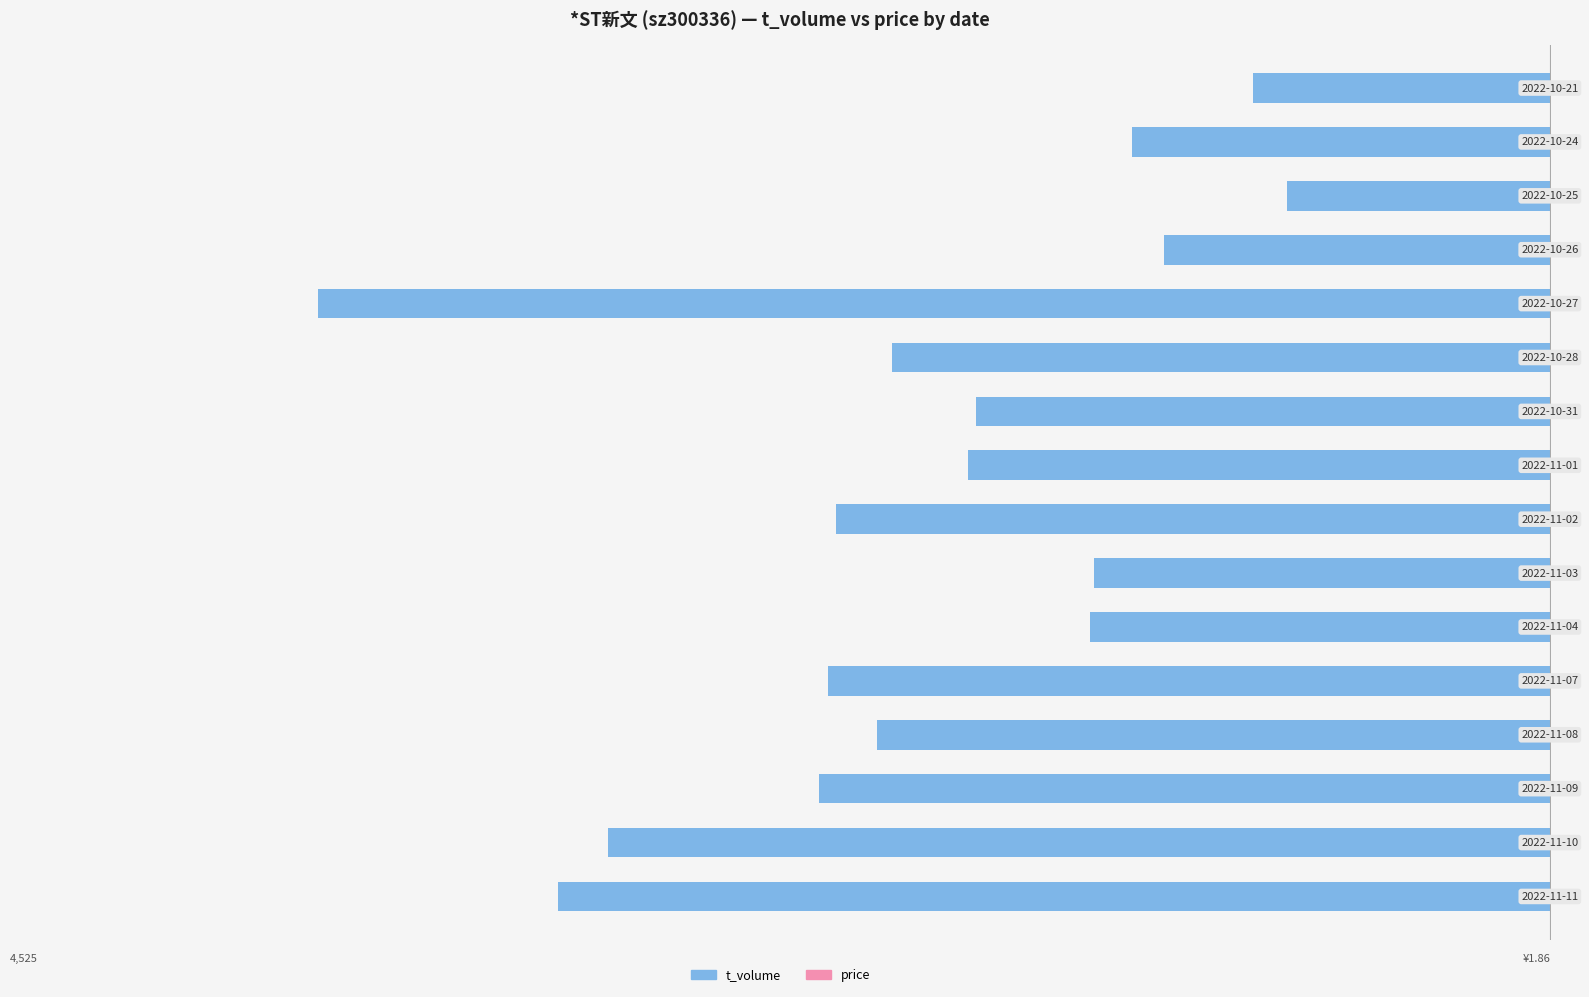

What is the minimum value shown in the chart?

-4525.0